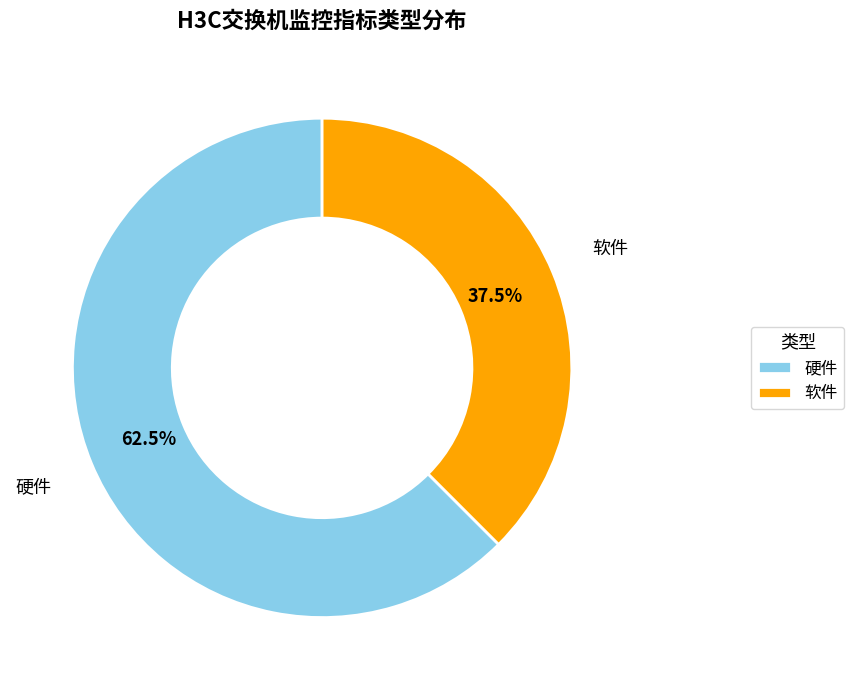

Do 硬件 and 软件 together represent more than half of the pie?

Yes